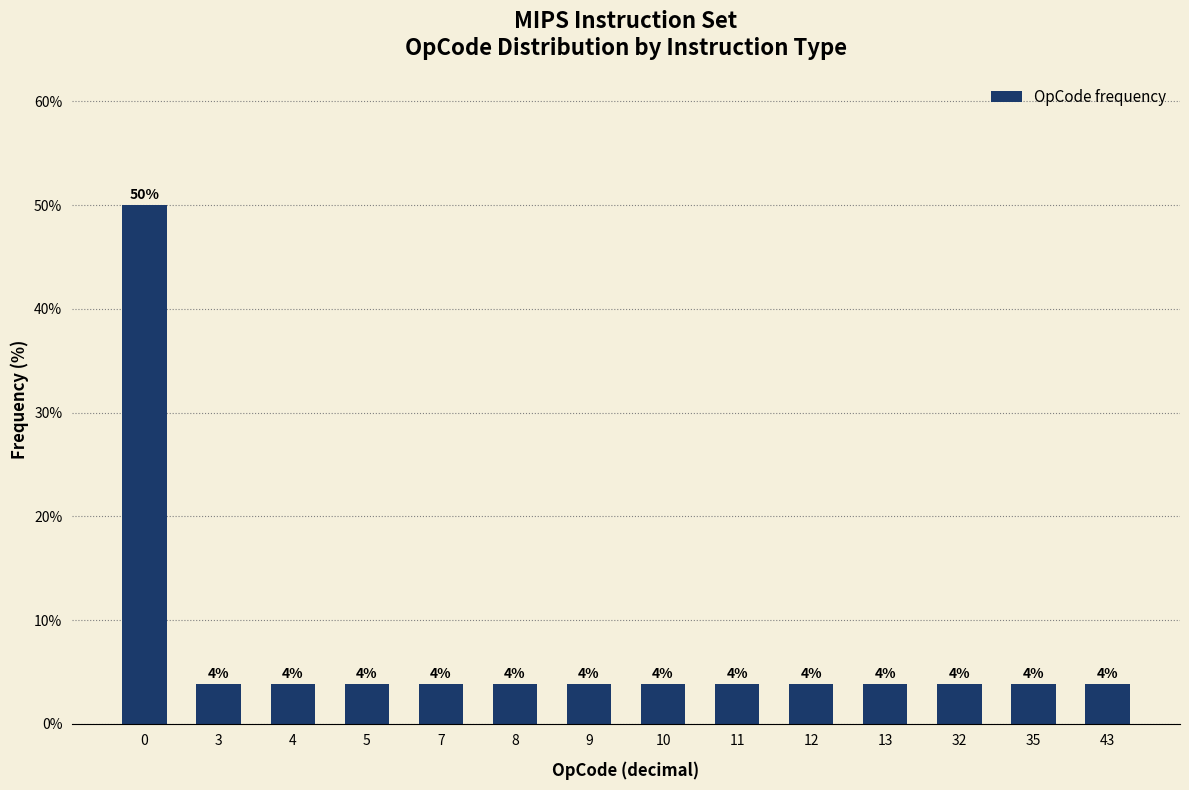

Rank the categories by value from lowest to highest.

3, 4, 5, 7, 8, 9, 10, 11, 12, 13, 32, 35, 43, 0